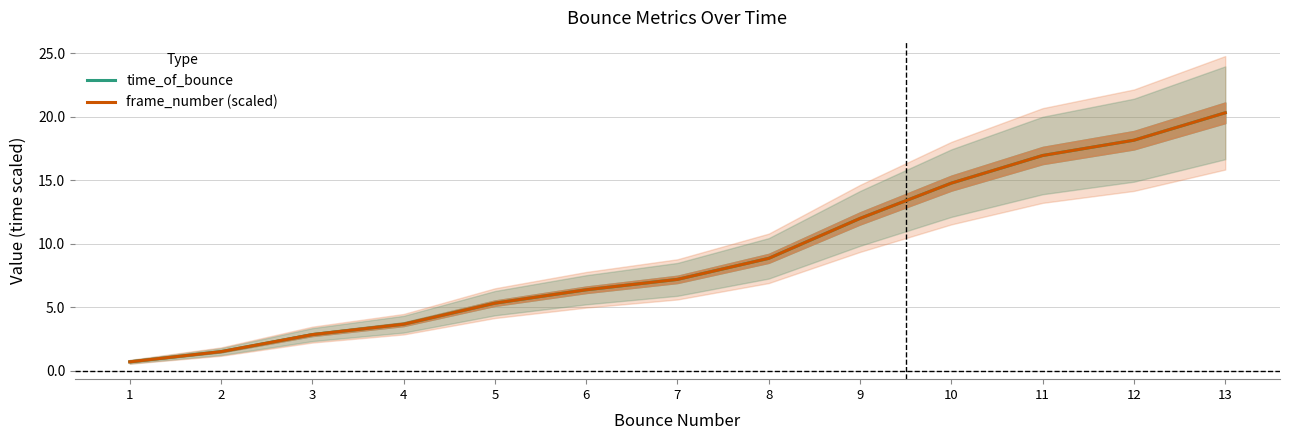

The frame_number (scaled) series shows 2.3 at 2. True or false?

False